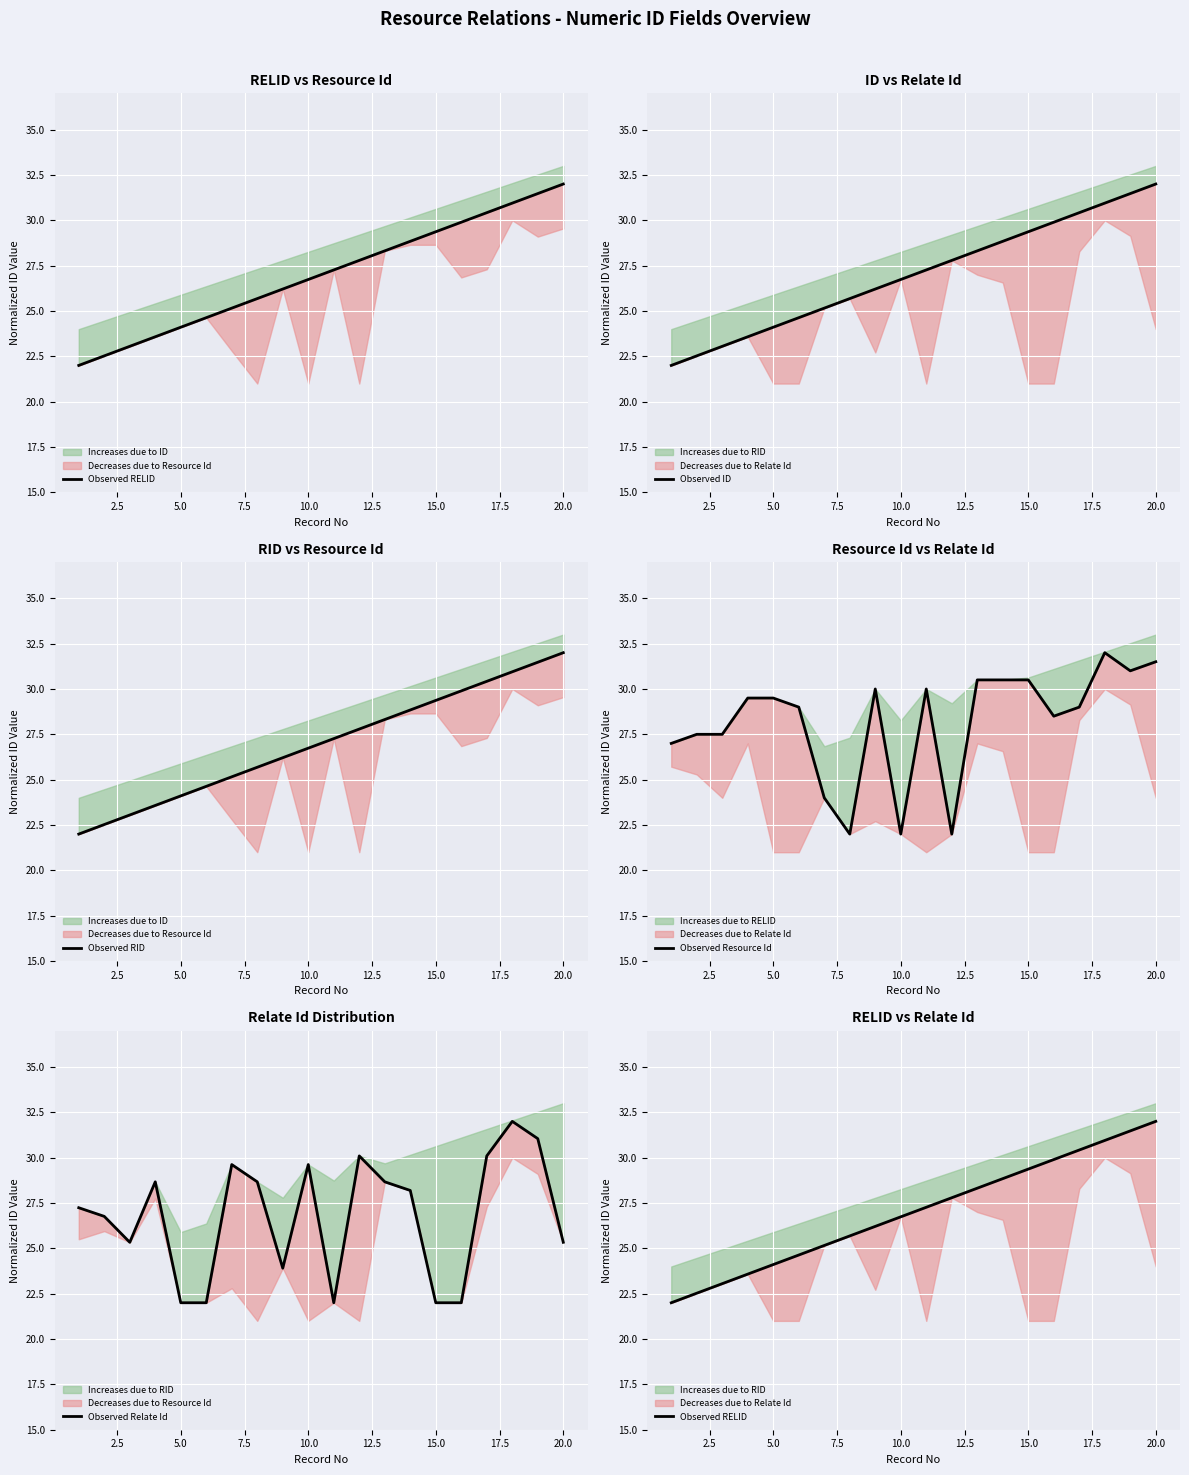

The Observed Resource Id series shows 19.3 at 13. True or false?

False